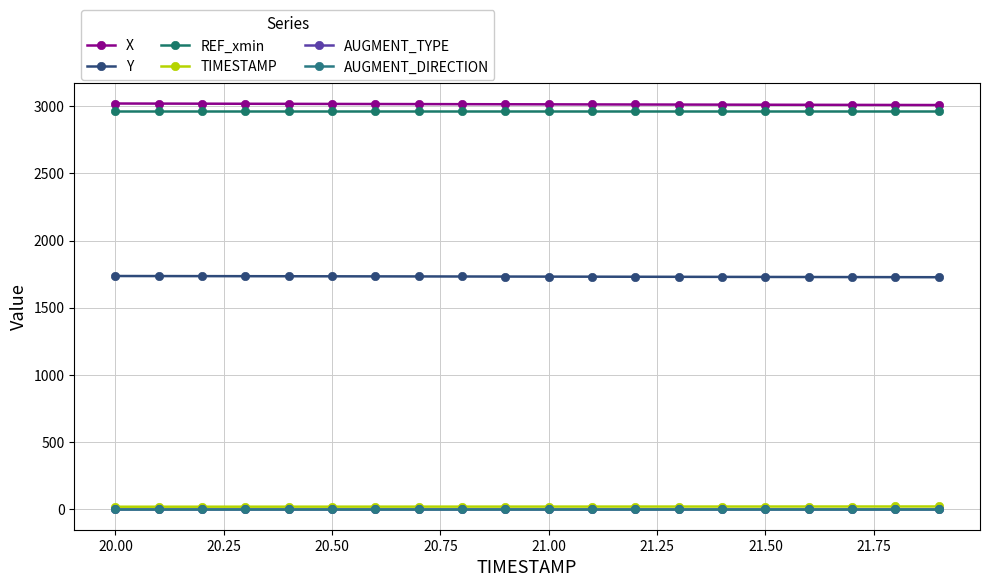

Which series has the largest total across all categories?

X